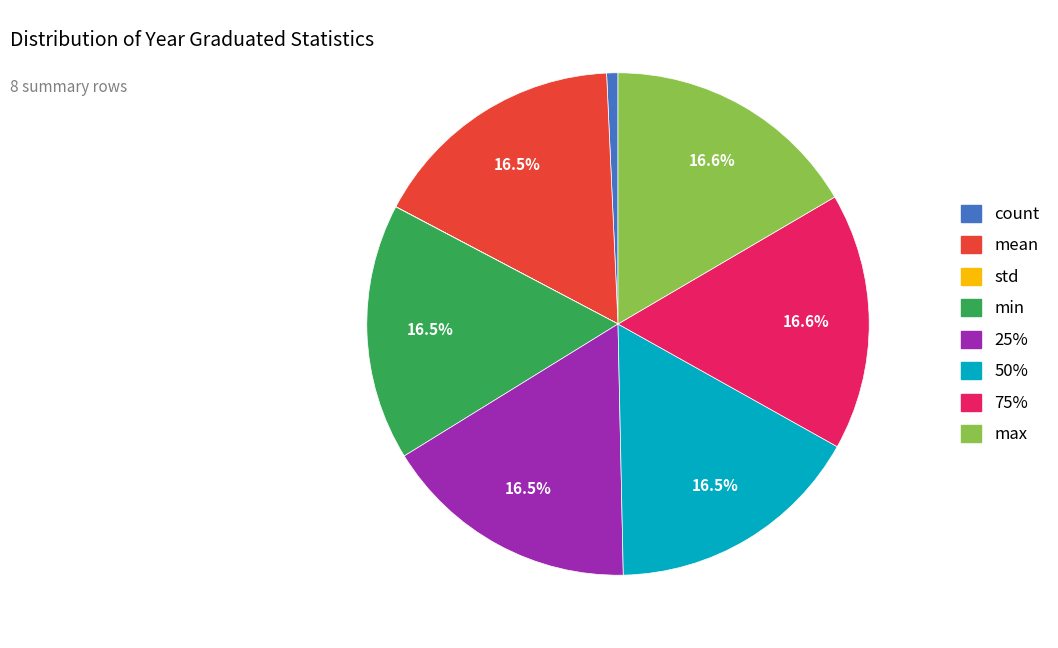

Does any single category account for the majority?

No